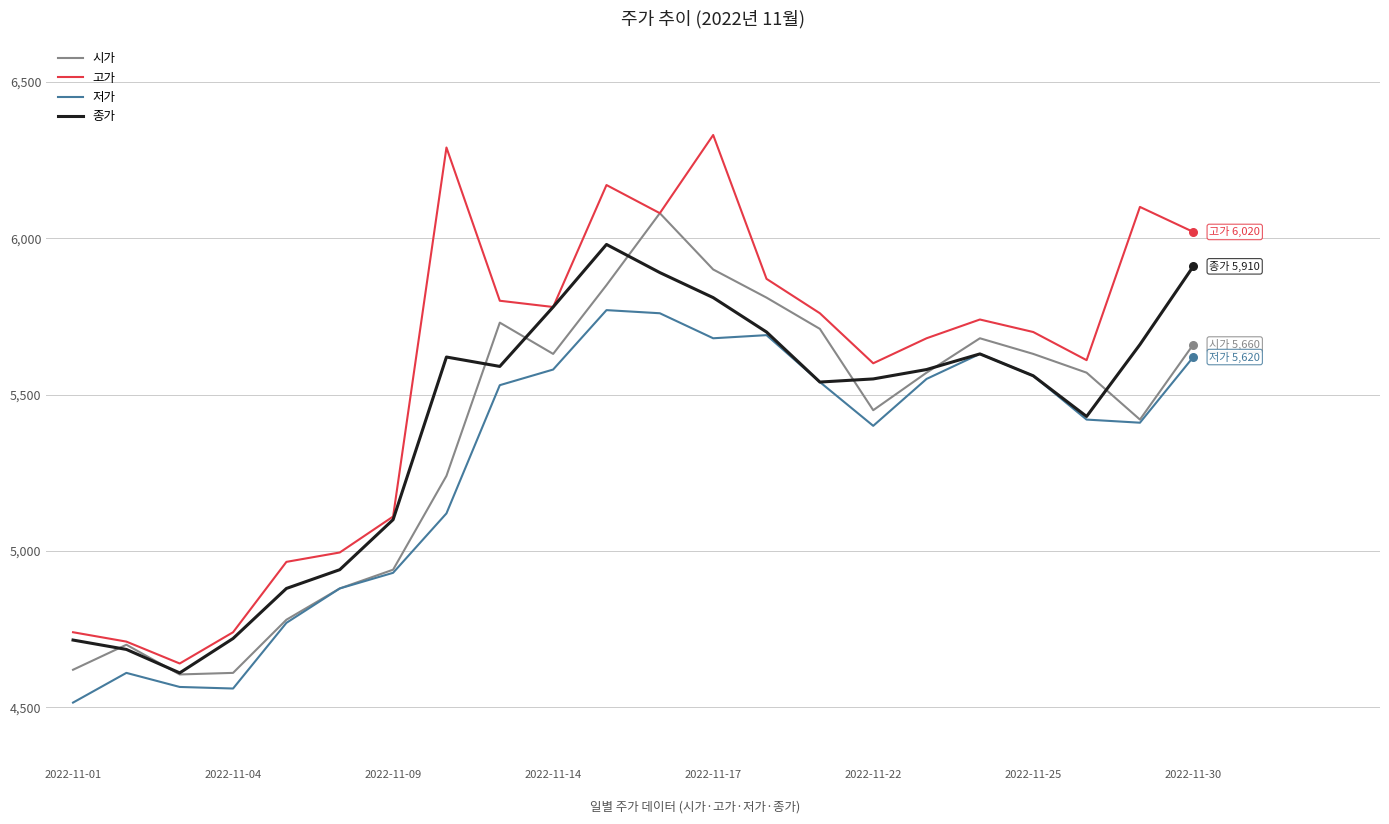

Which series has the largest total across all categories?

고가